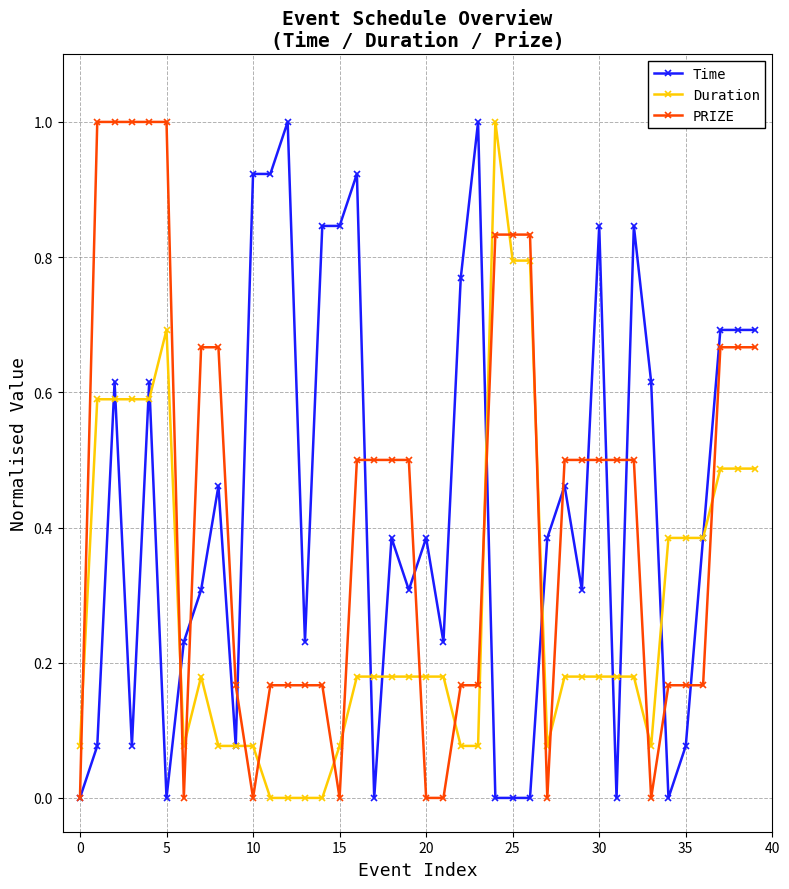

What is the maximum value for PRIZE?

1.0